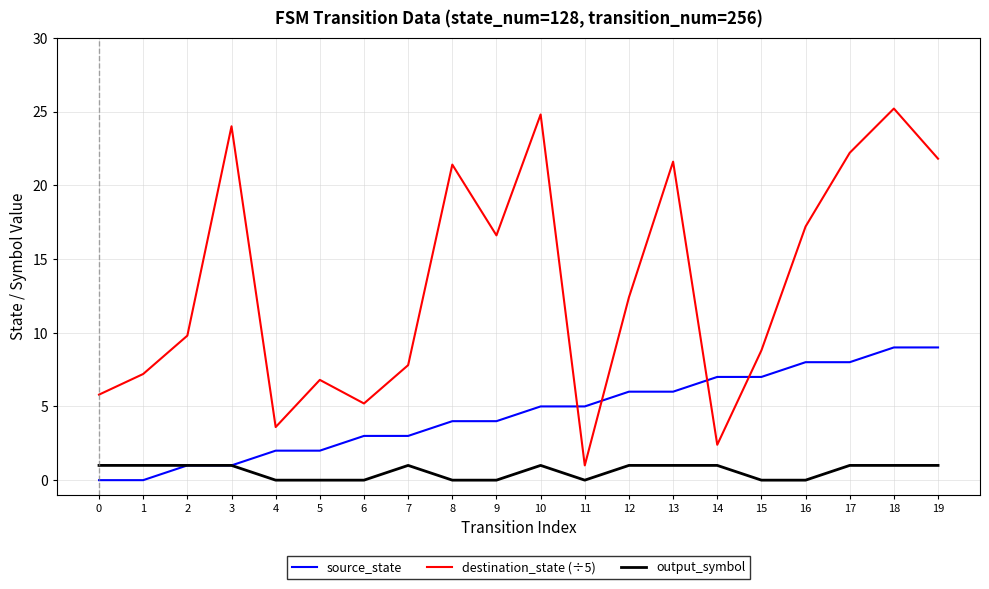

How many lines are shown in the chart?

3